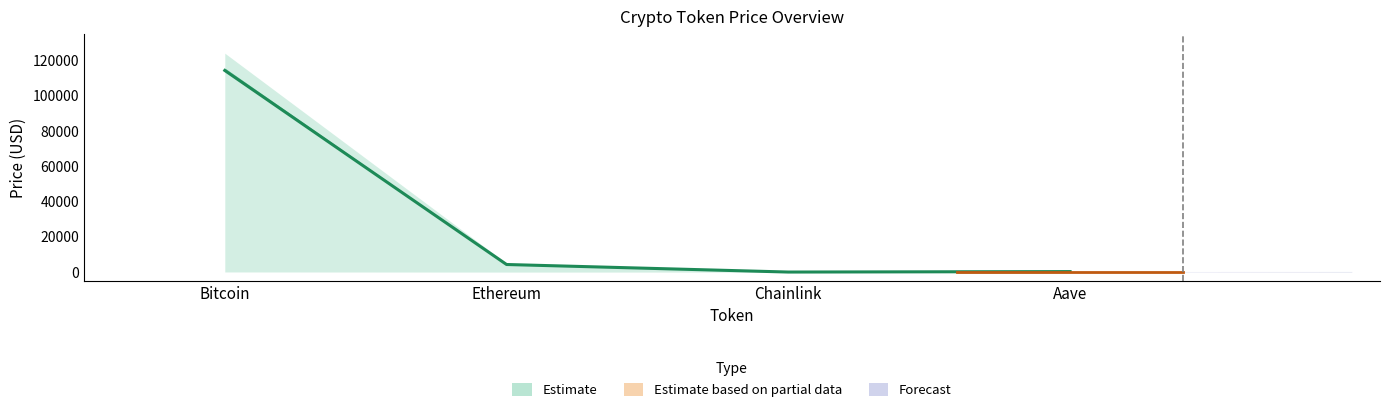

True or false: allTimeLow and price cross at least once.

False